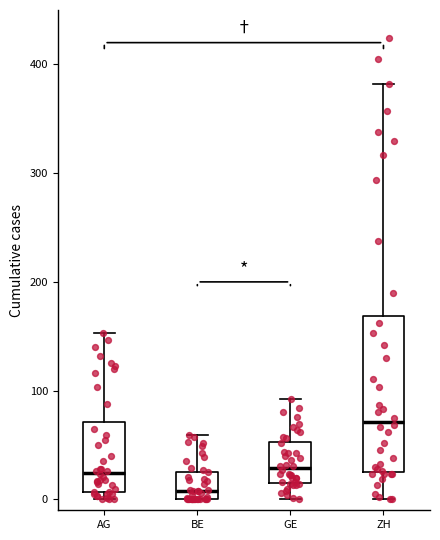

Where does the upper whisker of the box for BE end on the y-axis? The values are not printed on the chart, so give them approximately, as read against the axis.

60